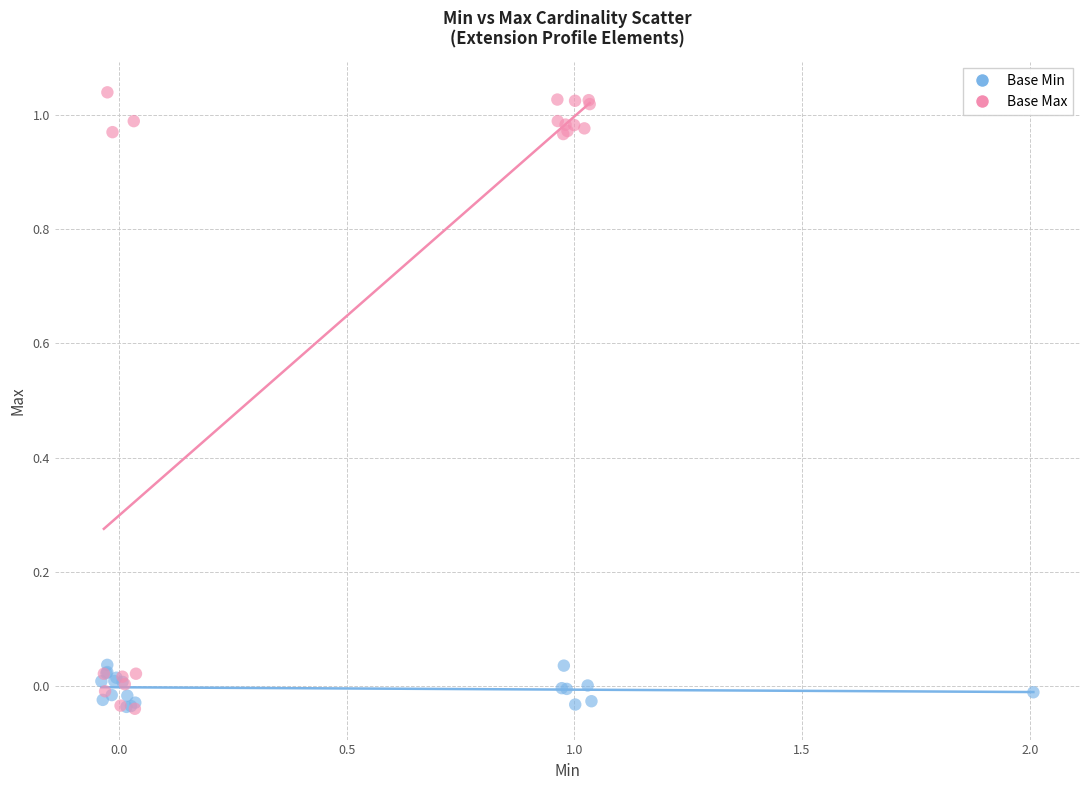

Which series has the largest Y range (max minus min)?

Base Max